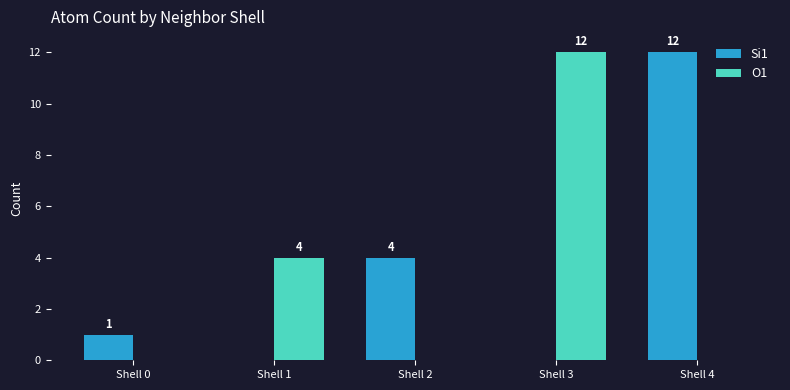

What is the total value across all series at Shell 1?

4